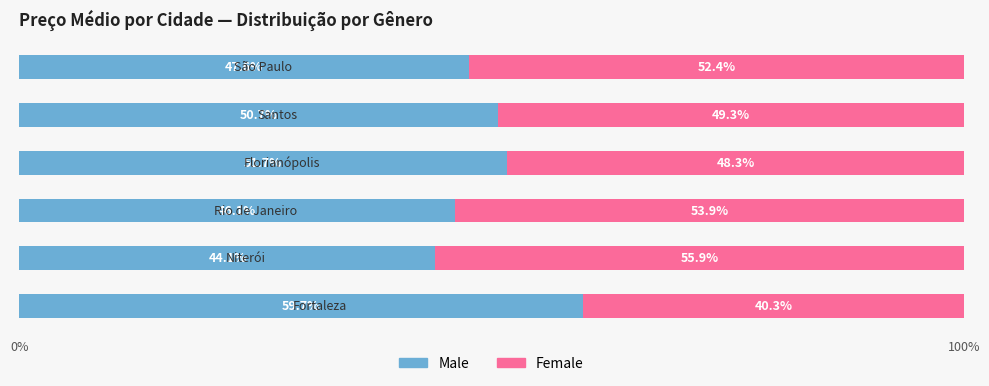

What is the highest value of the Male series?

59.7